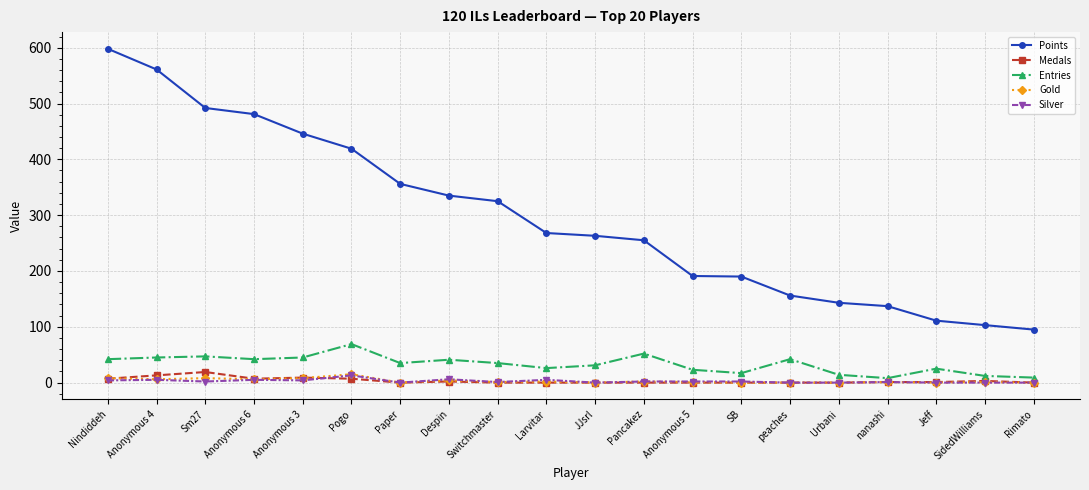

What is the label of the 8th point from the left?

Despin